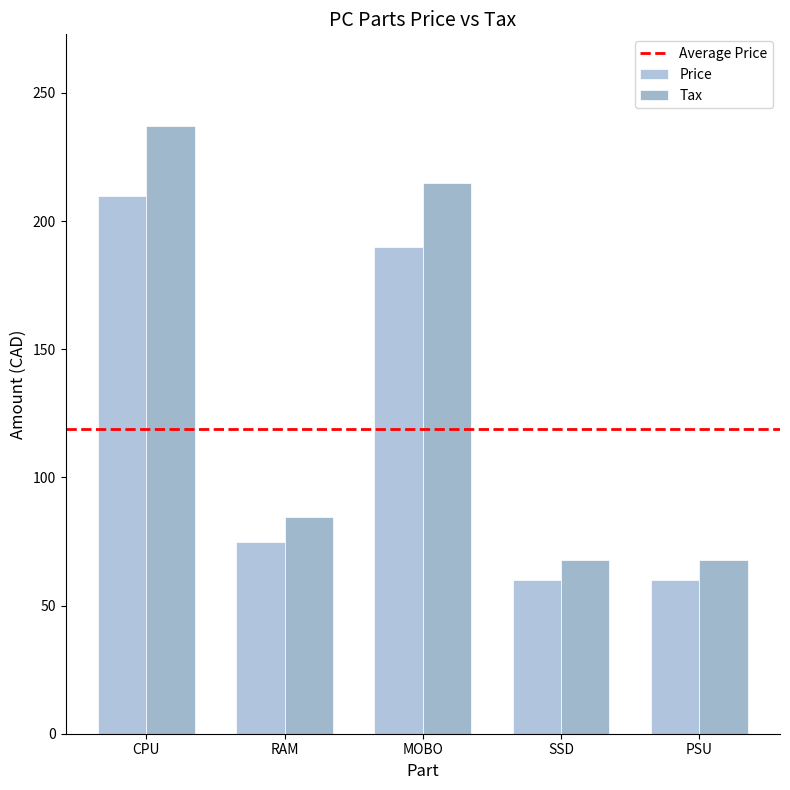

At how many categories does at least one series exceed 75?

3